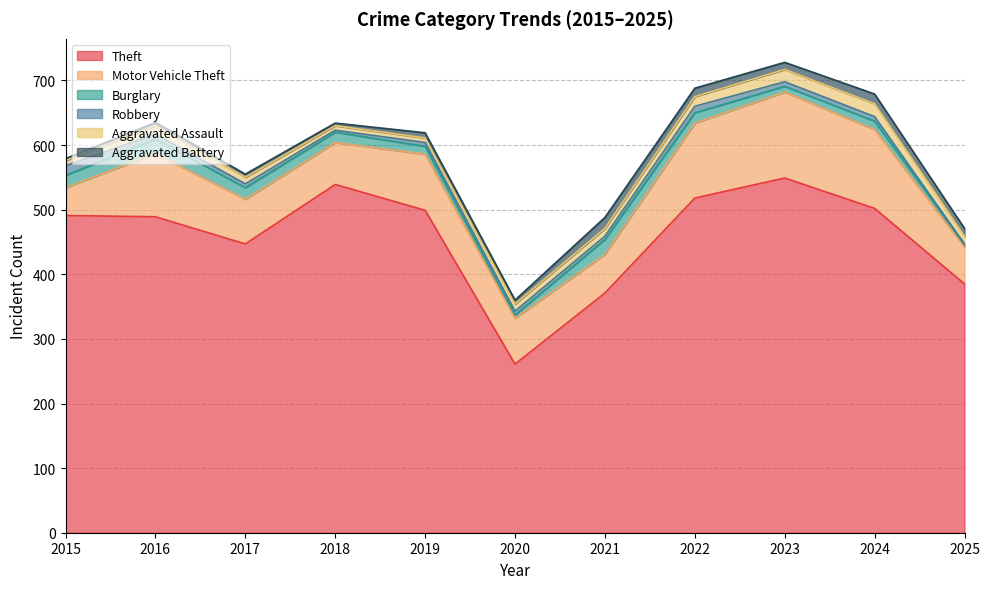

Reading left to right, transcribe all the data shown in this chart.

Theft: 2015=491	2016=489	2017=447	2018=539	2019=499	2020=261	2021=371	2022=518	2023=549	2024=502	2025=385
Motor Vehicle Theft: 2015=43	2016=98	2017=69	2018=65	2019=87	2020=71	2021=60	2022=116	2023=133	2024=122	2025=57
Burglary: 2015=19	2016=22	2017=18	2018=16	2019=12	2020=5	2021=23	2022=16	2023=9	2024=13	2025=4
Robbery: 2015=15	2016=8	2017=6	2018=3	2019=6	2020=6	2021=5	2022=10	2023=7	2024=7	2025=1
Aggravated Assault: 2015=8	2016=13	2017=10	2018=7	2019=7	2020=11	2021=12	2022=15	2023=19	2024=20	2025=12
Aggravated Battery: 2015=3	2016=5	2017=5	2018=4	2019=8	2020=6	2021=17	2022=13	2023=11	2024=15	2025=12